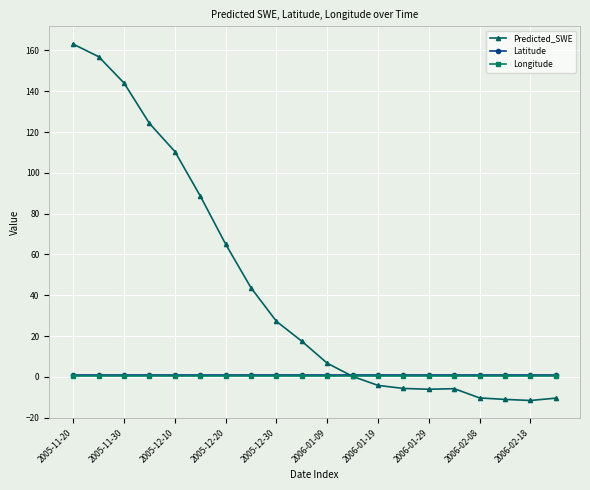

At how many categories does at least one series exceed 36?

8